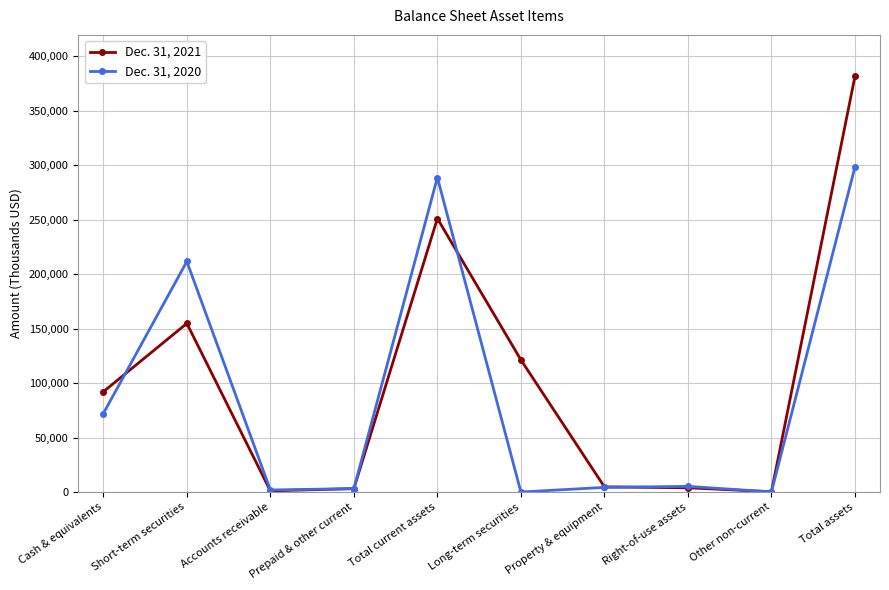

At Accounts receivable, list the series in order from smallest to largest.

Dec. 31, 2021, Dec. 31, 2020